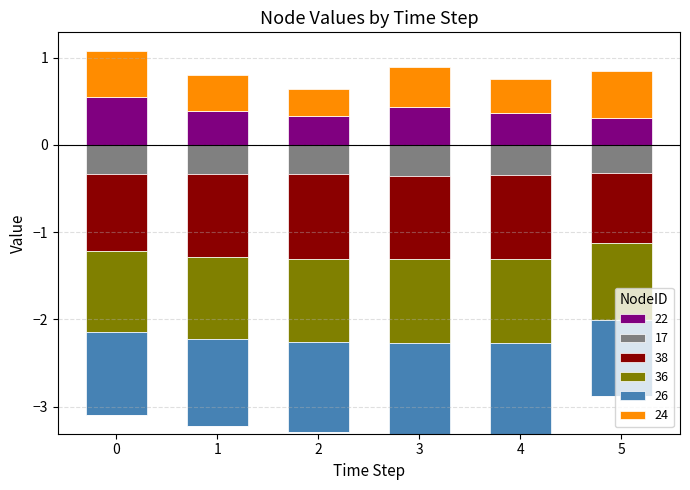

Reading left to right, extract all data points from this chart.

22: 0.5	0.4	0.3	0.4	0.4	0.3
17: -0.3	-0.3	-0.3	-0.4	-0.3	-0.3
38: -0.9	-1.0	-1.0	-1.0	-1.0	-0.8
36: -0.9	-0.9	-1.0	-1.0	-1.0	-0.9
26: -0.9	-1.0	-1.0	-1.0	-1.0	-0.9
24: 0.5	0.4	0.3	0.5	0.4	0.5